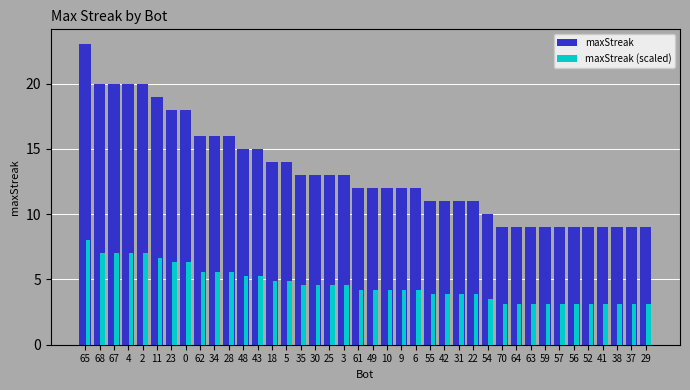

The maxStreak series shows 9.0 at 59. True or false?

True